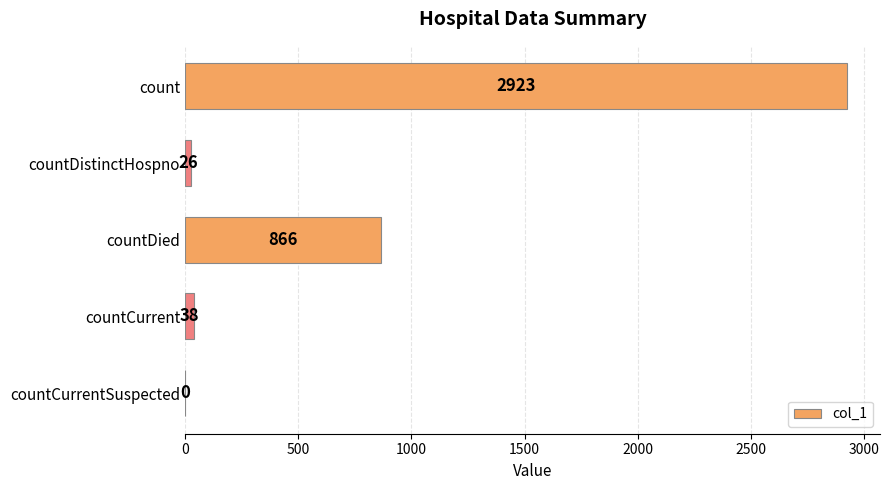

How many categories are shown in the chart?

5